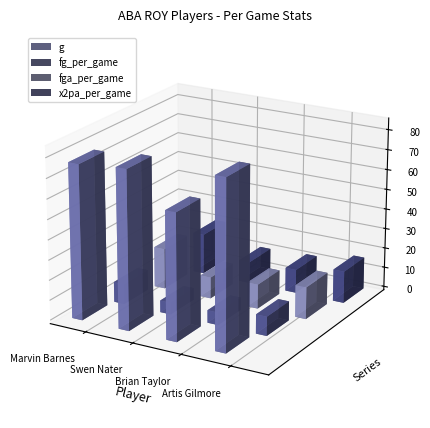

What is the value of the g bar at the 2nd from the left?

79.0